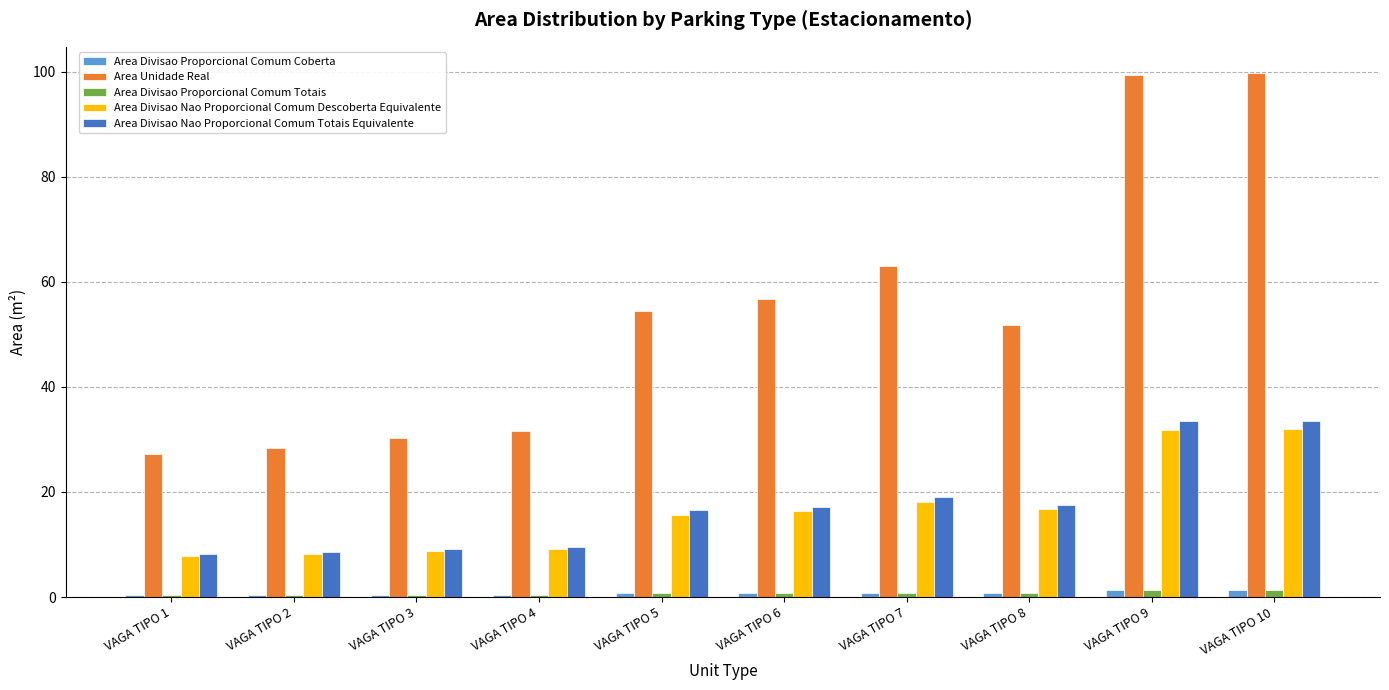

What is the average value of the Area Divisao Proporcional Comum Coberta series?

0.7